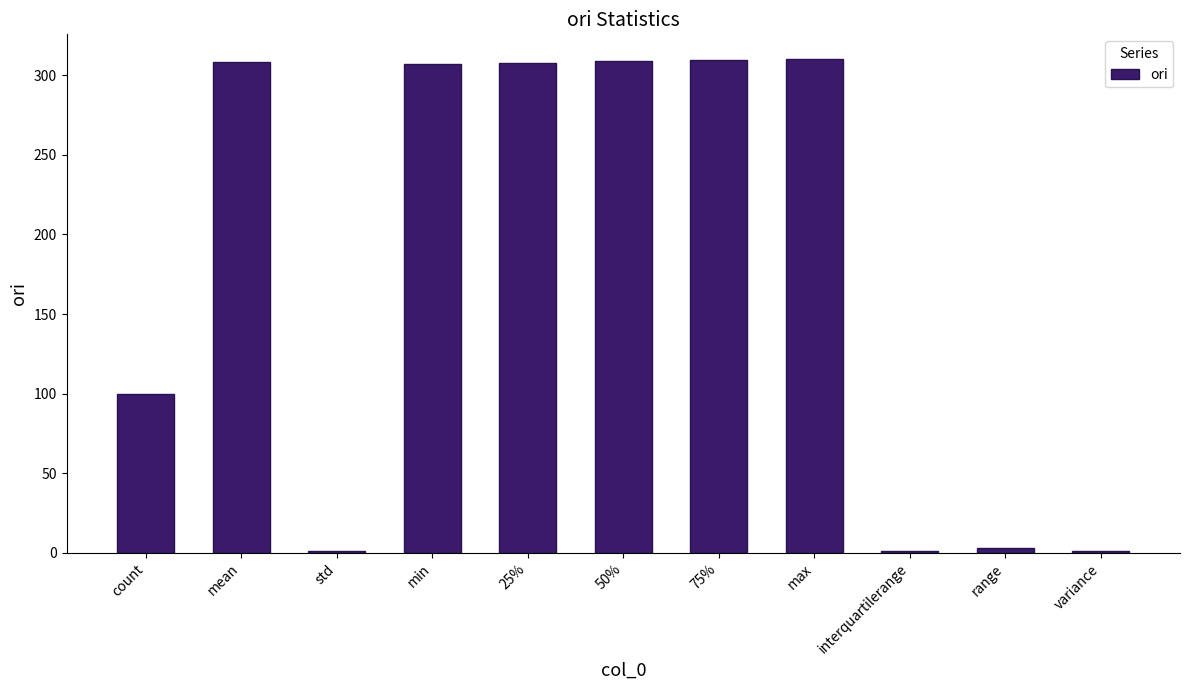

What is the value of the 11th bar from the left?

1.1